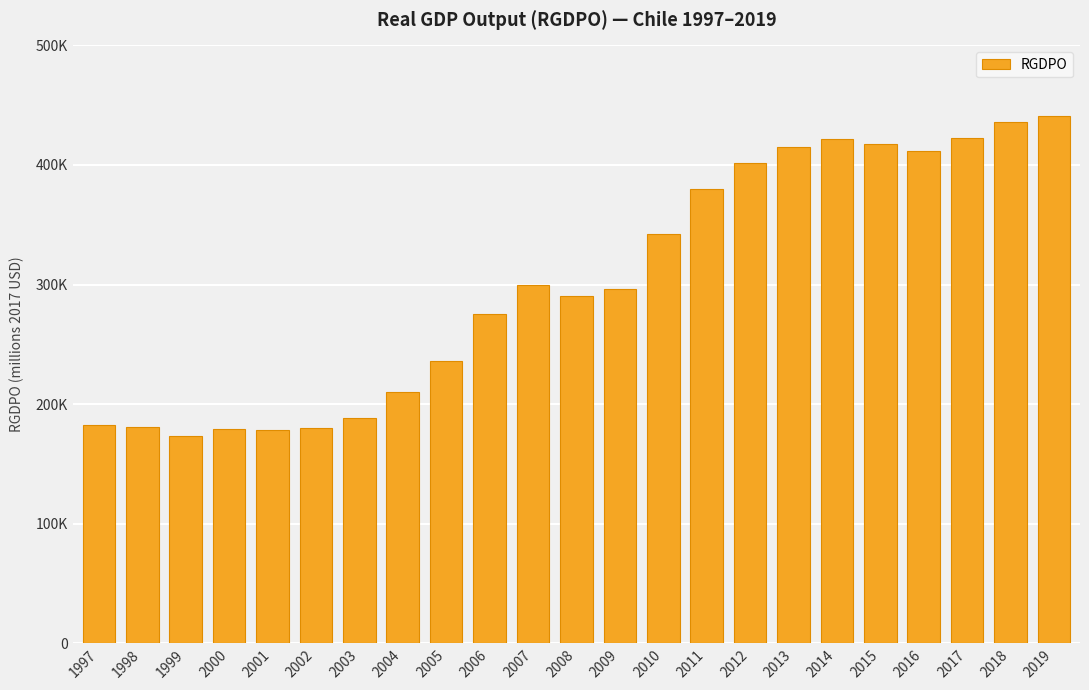

What is the value of the 12th bar from the left?

290851.0